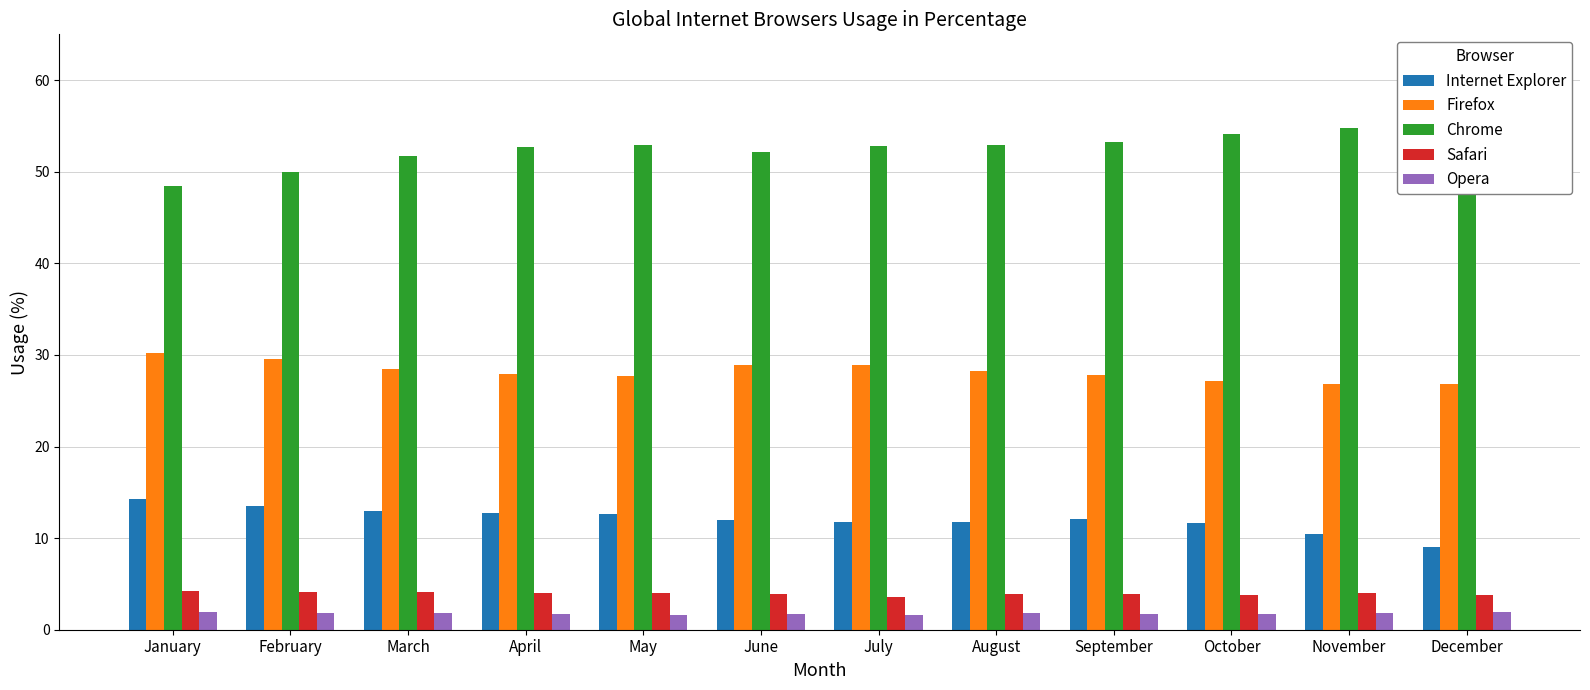

What value does the Internet Explorer series have at June?

12.0